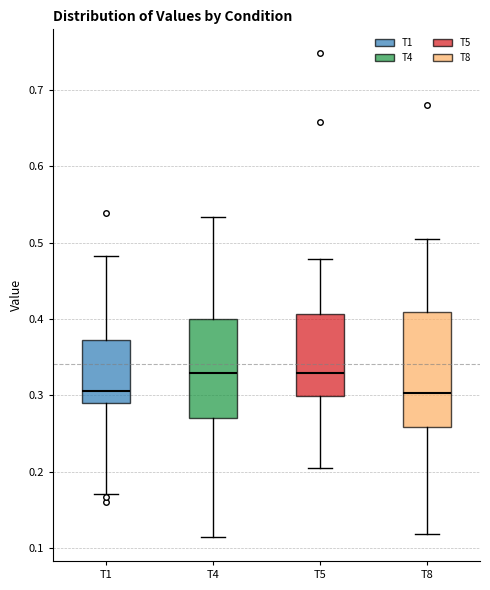

Reading left to right, transcribe this box plot: for each box, give where its median line is, the range the box spans, and where its two whiskers end, as read against the y-axis. The values are not printed on the chart, so give them approximately, as read against the axis.

T1: median 0.31, box 0.29 to 0.37, whiskers 0.17 to 0.48
T4: median 0.33, box 0.27 to 0.40, whiskers 0.11 to 0.53
T5: median 0.33, box 0.30 to 0.41, whiskers 0.21 to 0.48
T8: median 0.30, box 0.26 to 0.41, whiskers 0.12 to 0.50